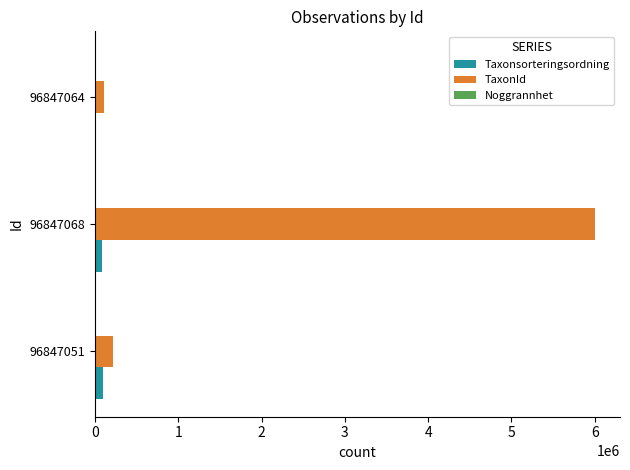

What is the sum of all TaxonId values?

6325400